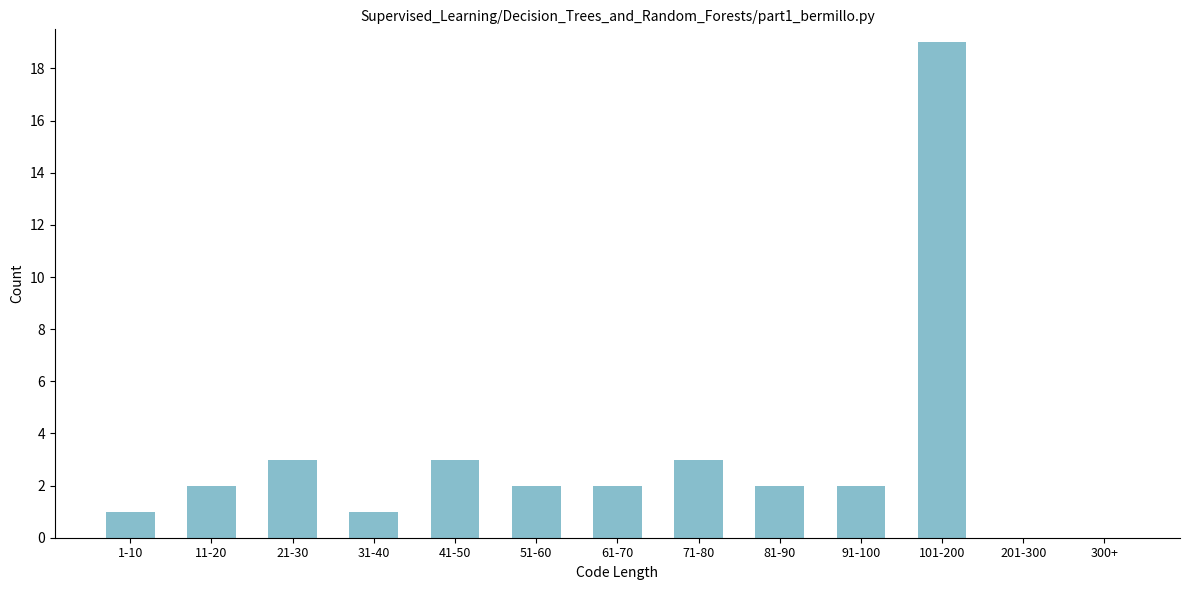

Reading left to right, what are all the values shown in this chart?

1-10=1	11-20=2	21-30=3	31-40=1	41-50=3	51-60=2	61-70=2	71-80=3	81-90=2	91-100=2	101-200=19	201-300=0	300+=0